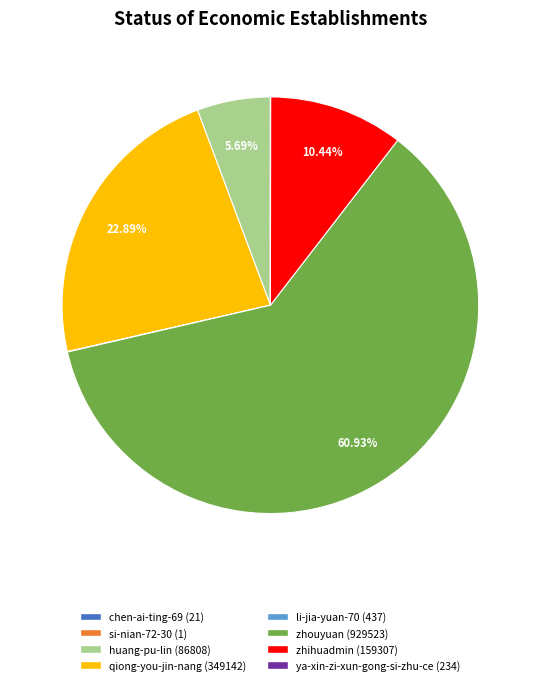

Which category has the biggest portion of the pie?

zhouyuan